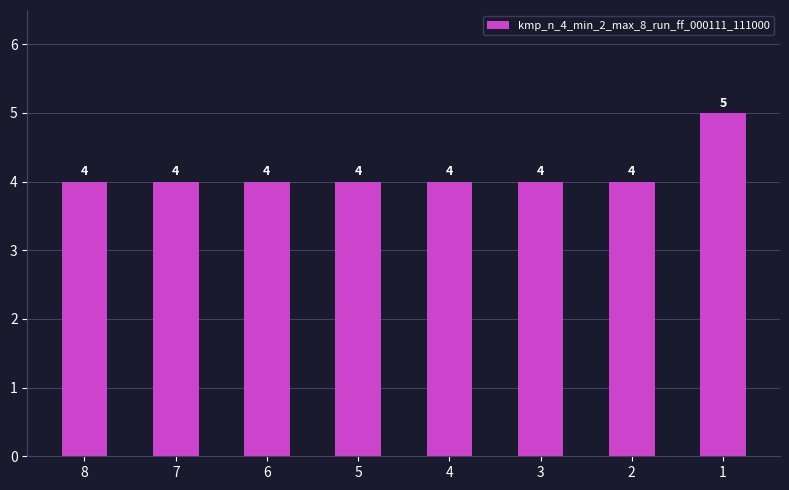

Reading left to right, transcribe all the data shown in this chart.

4	4	4	4	4	4	4	5